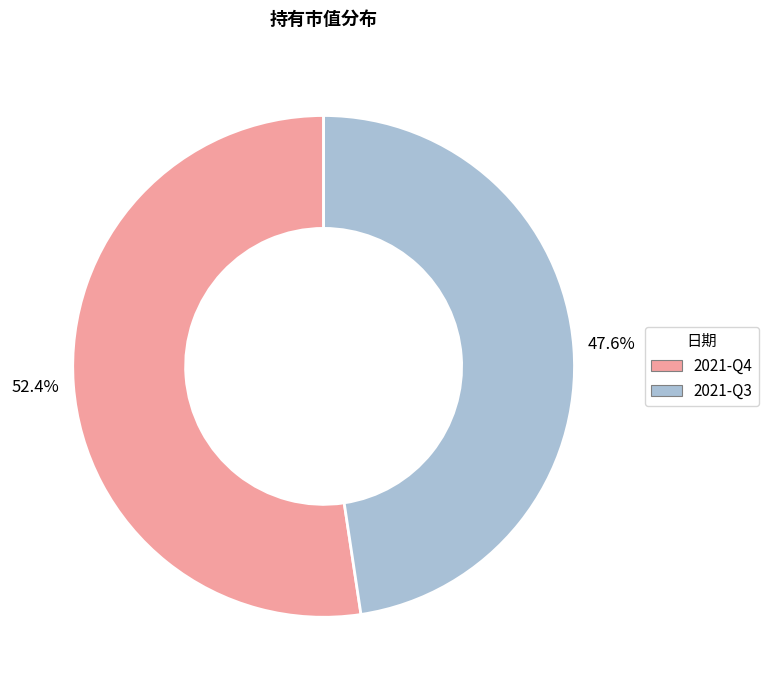

To the nearest percent, what is the average slice percentage?

50%